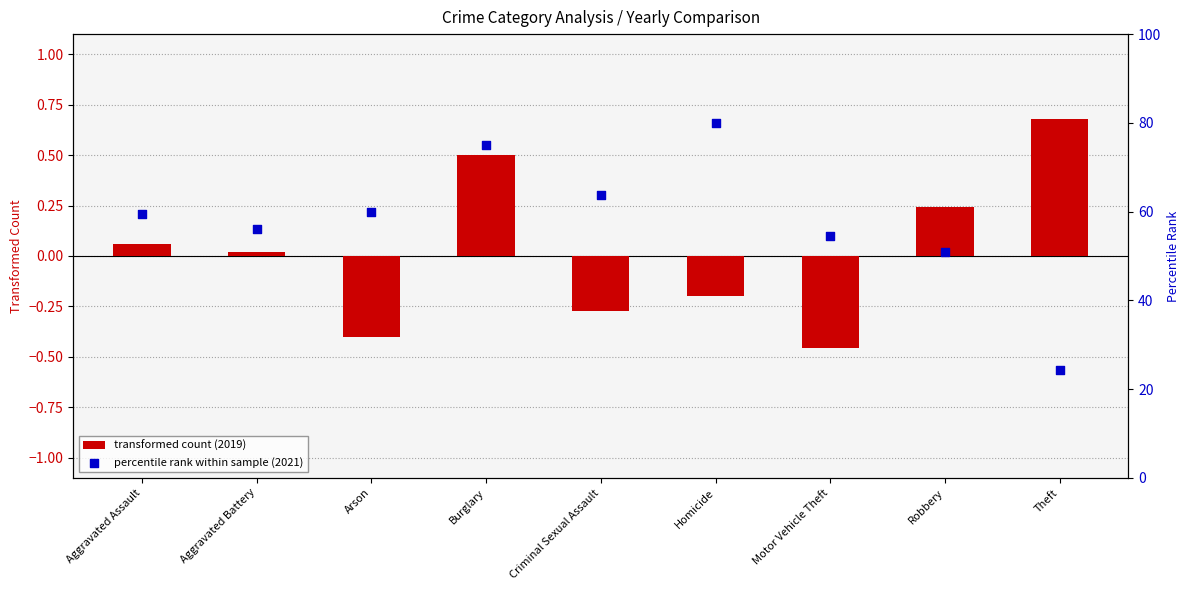

Which series has the largest Y range (max minus min)?

percentile rank within sample (2021)